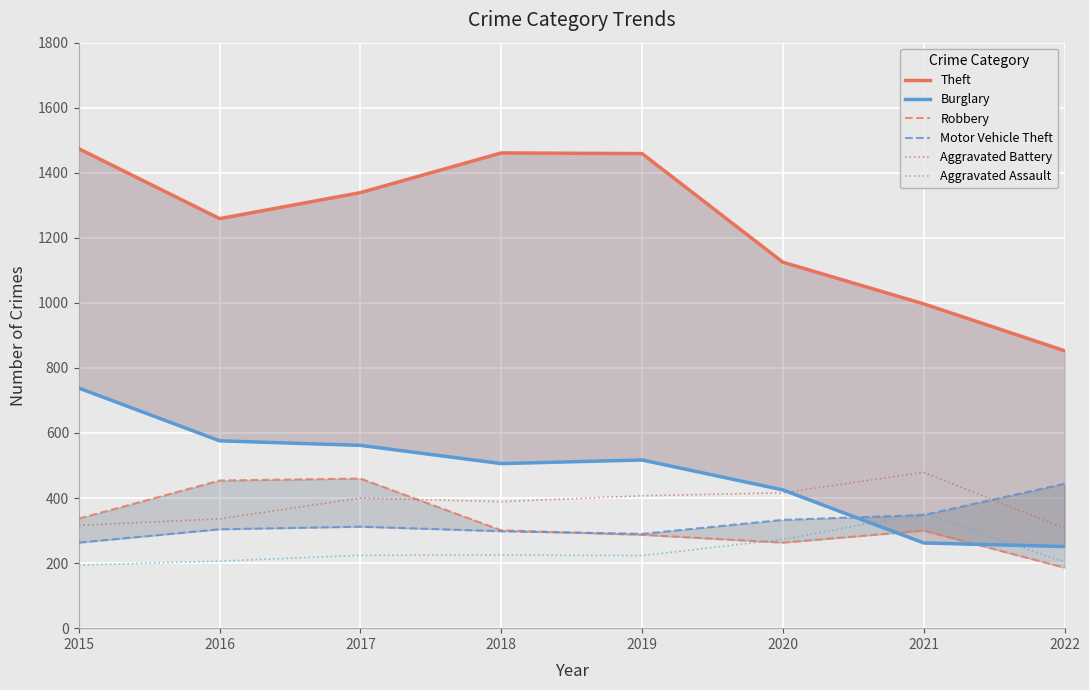

What value does the Robbery series have at 2022?

186